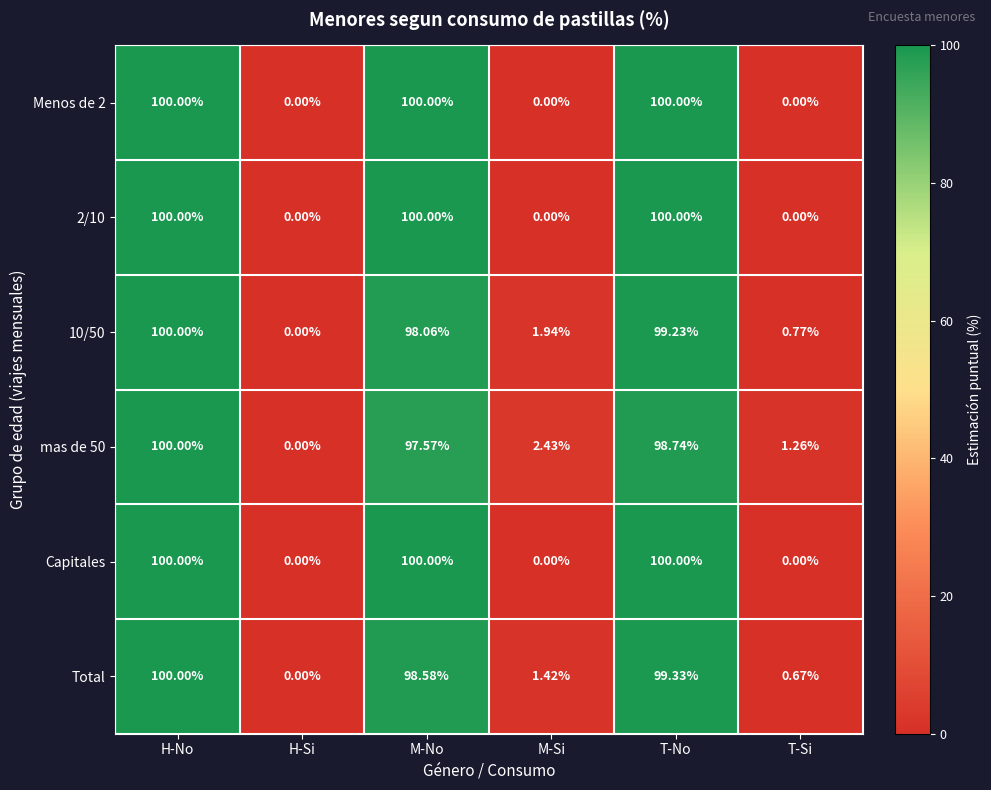

At which category is the sum across all series the highest?

H-No